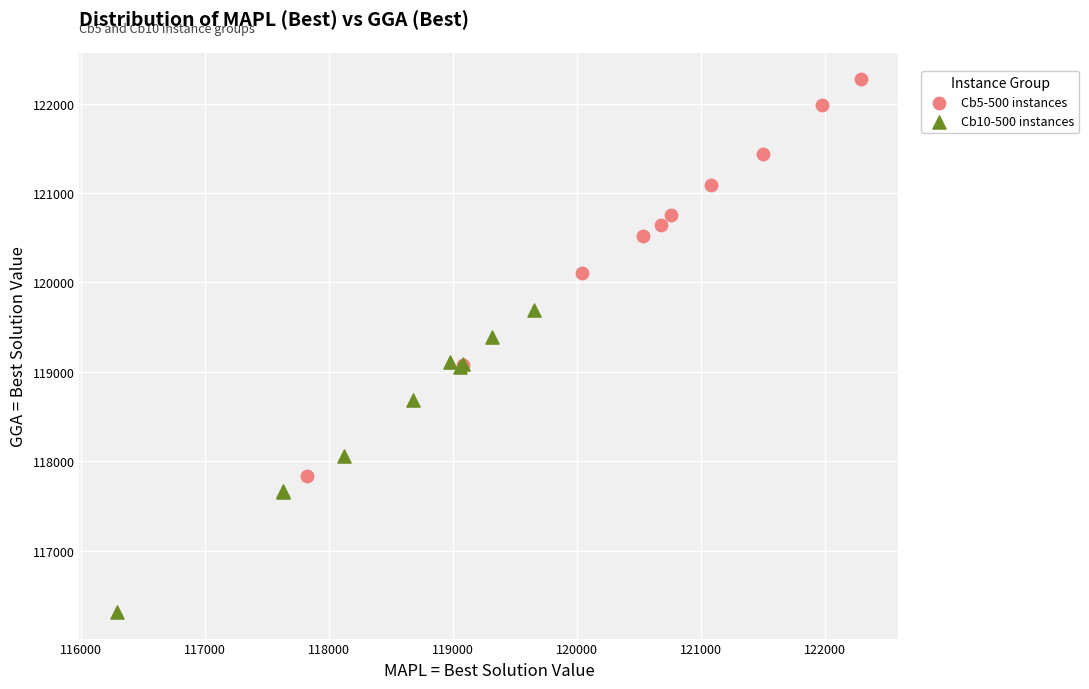

Which series reaches the minimum Y coordinate?

Cb10-500 instances